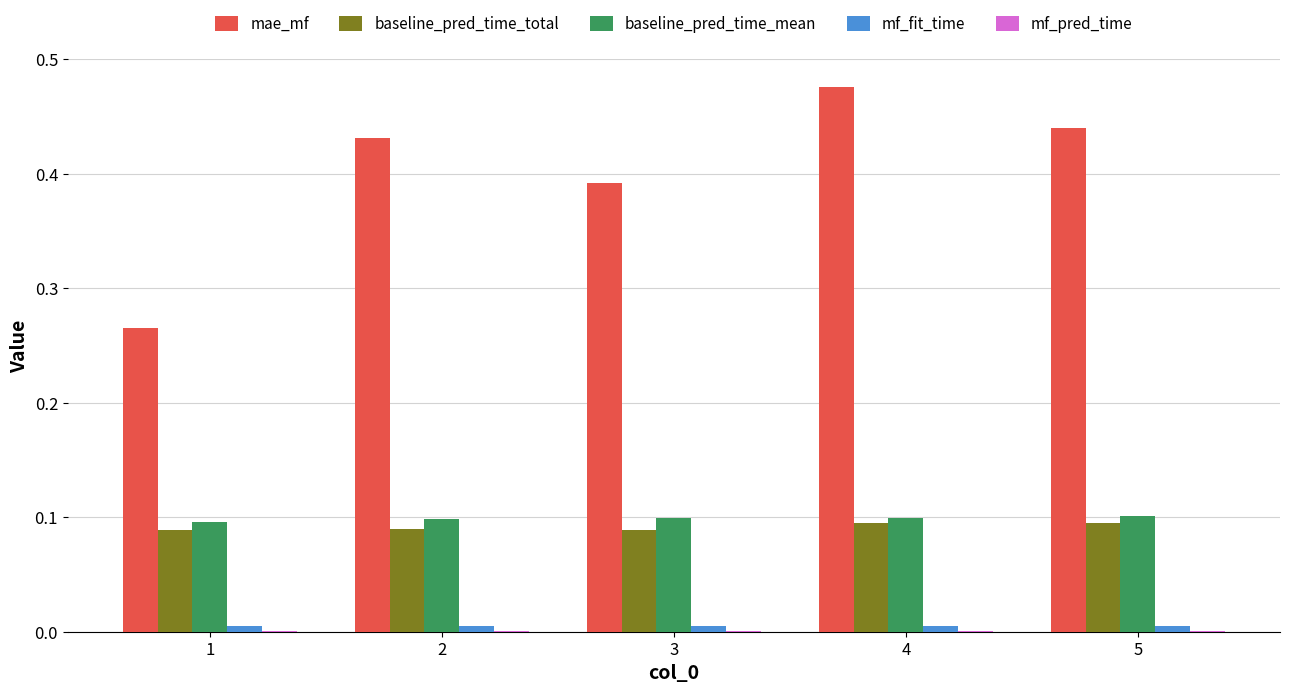

How many categories are shown in the chart?

5